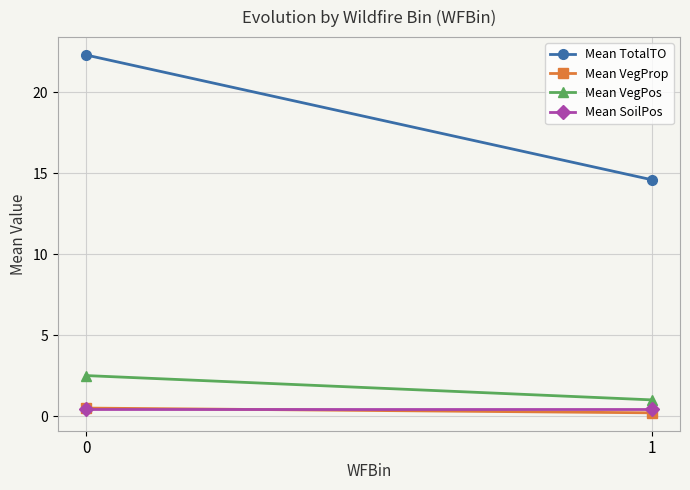

What is the minimum value for Mean SoilPos?

0.4